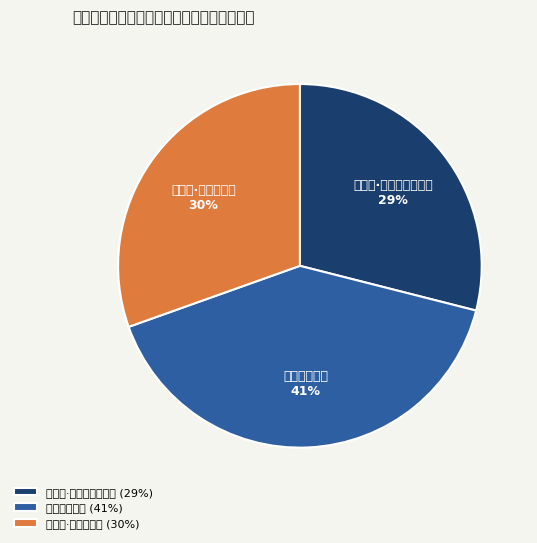

To the nearest percent, what is the combined percentage of 归西都·黄金曾酌御尊馀 and 寄赠瑞金曾尹?

70%